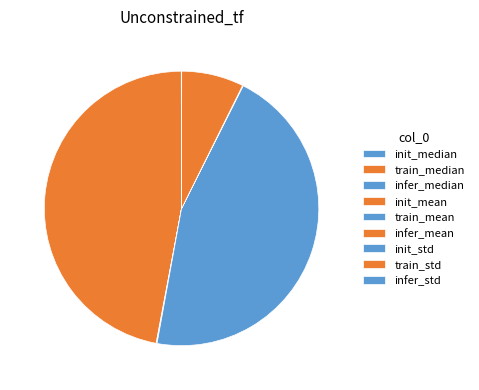

True or false: train_median accounts for 59% of the total.

False